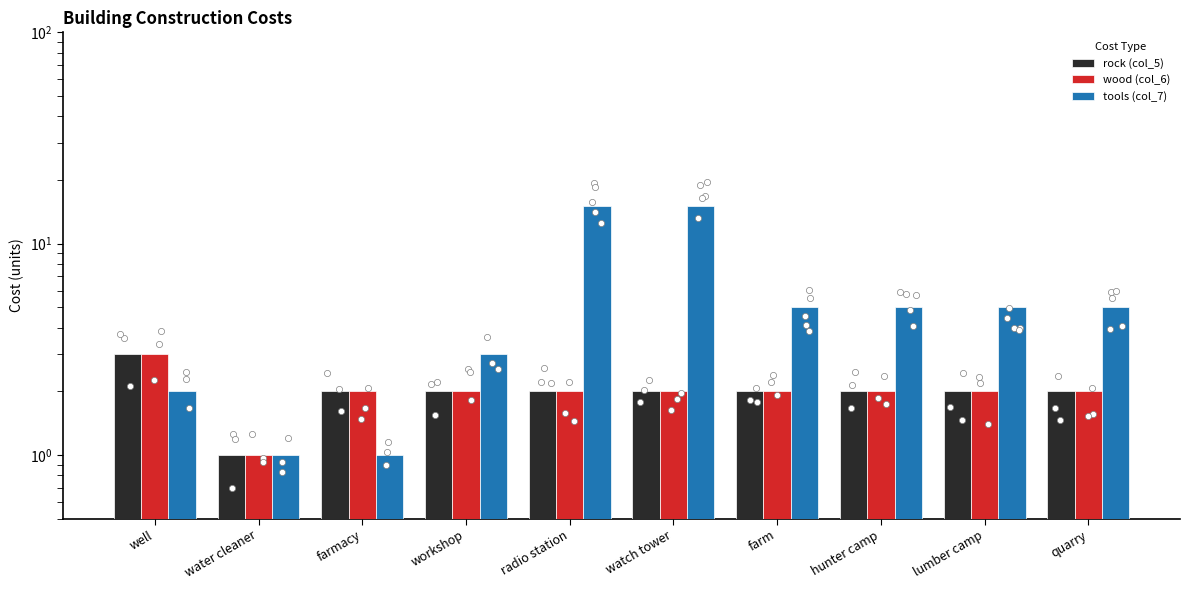

Which series reaches the minimum Y coordinate?

rock (col_5)